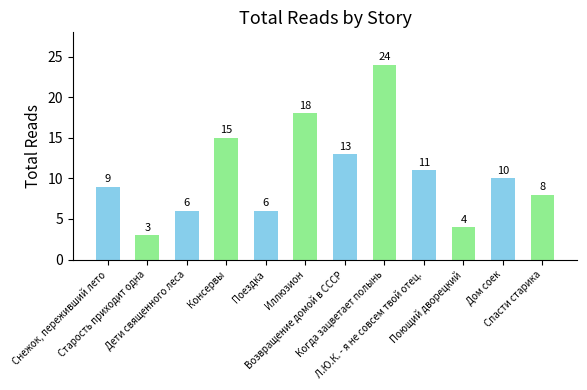

What is the label of the 6th bar from the left?

Иллюзион